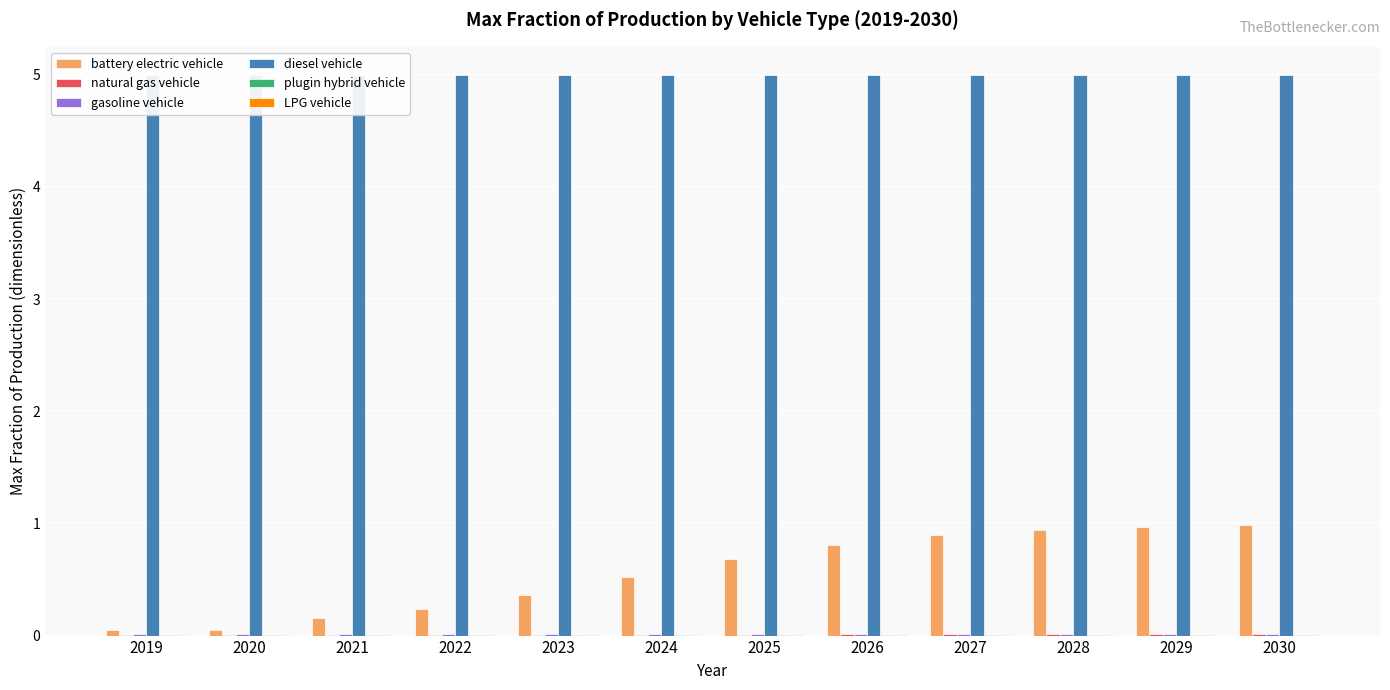

How many series are shown in this chart?

6